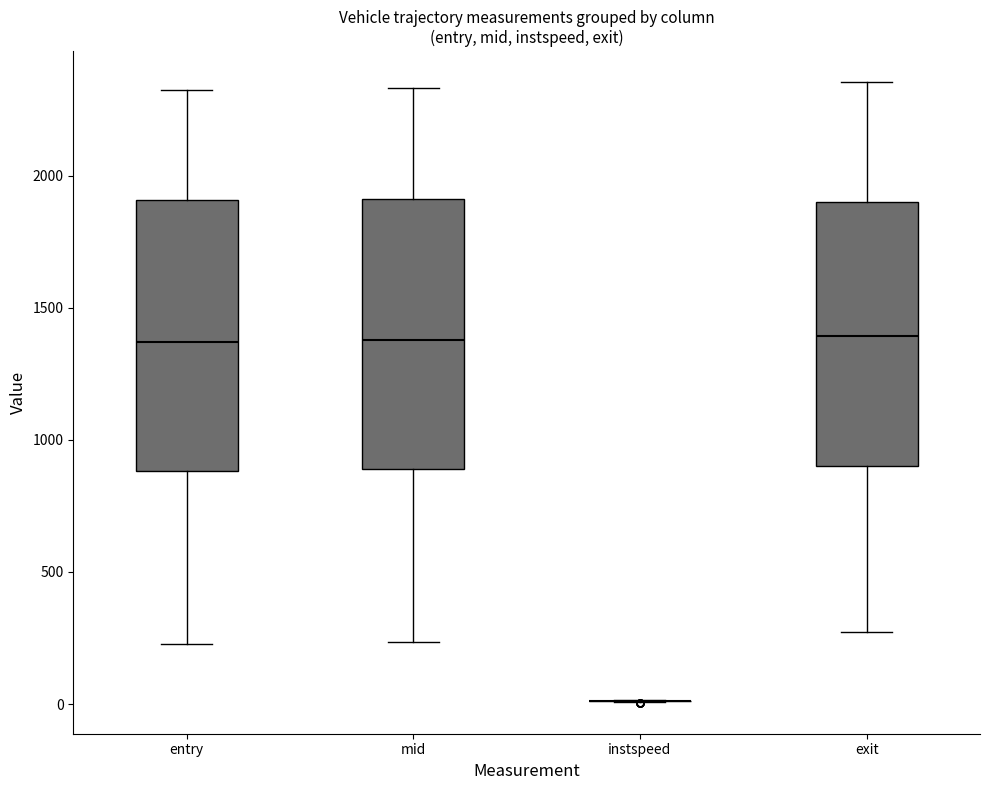

Reading left to right, transcribe this box plot: for each box, give where its median line is, the range the box spans, and where its two whiskers end, as read against the y-axis. The values are not printed on the chart, so give them approximately, as read against the axis.

entry: median 1350, box 900 to 1900, whiskers 250 to 2350
mid: median 1400, box 900 to 1900, whiskers 250 to 2350
instspeed: box collapsed to a line at 0, whiskers 0 to 0
exit: median 1400, box 900 to 1900, whiskers 250 to 2350